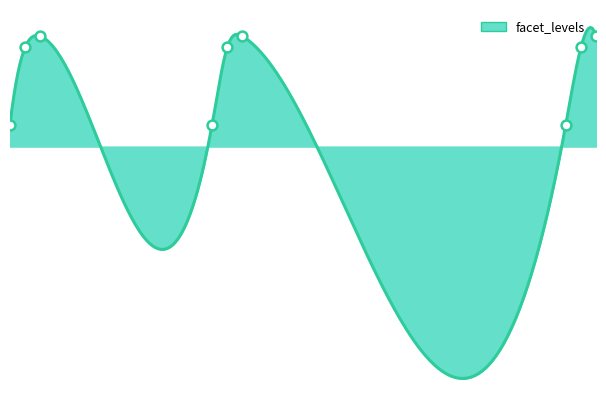

Approximately how many times larger is the value at 14 compared to 3?

1.0